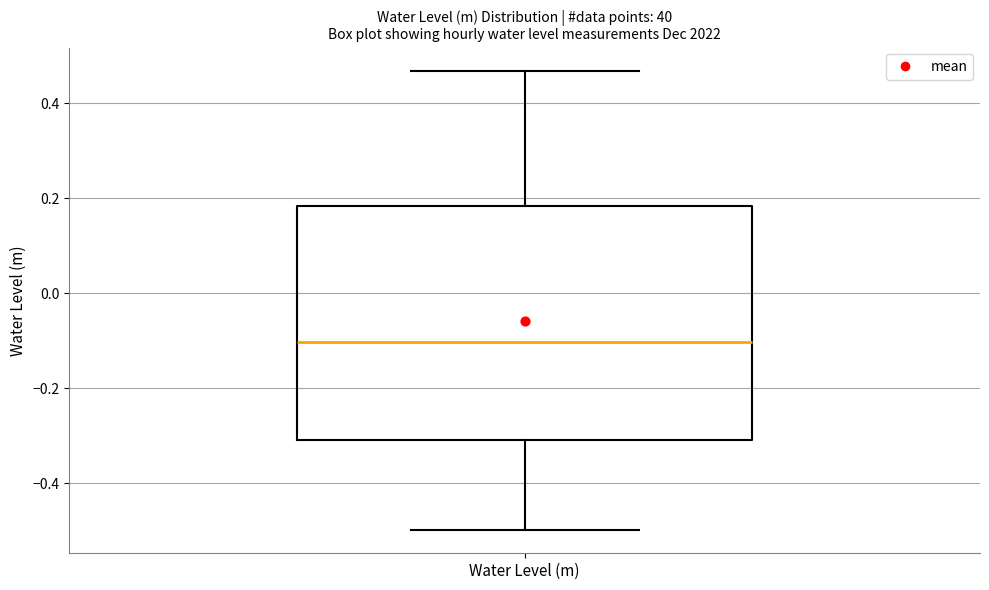

Read this box plot against the y-axis: the position of the median line, the range covered by the box, and the ends of both whiskers. The values are not printed on the chart, so give them approximately, as read against the axis.

median -0.10, box -0.30 to 0.18, whiskers -0.50 to 0.46